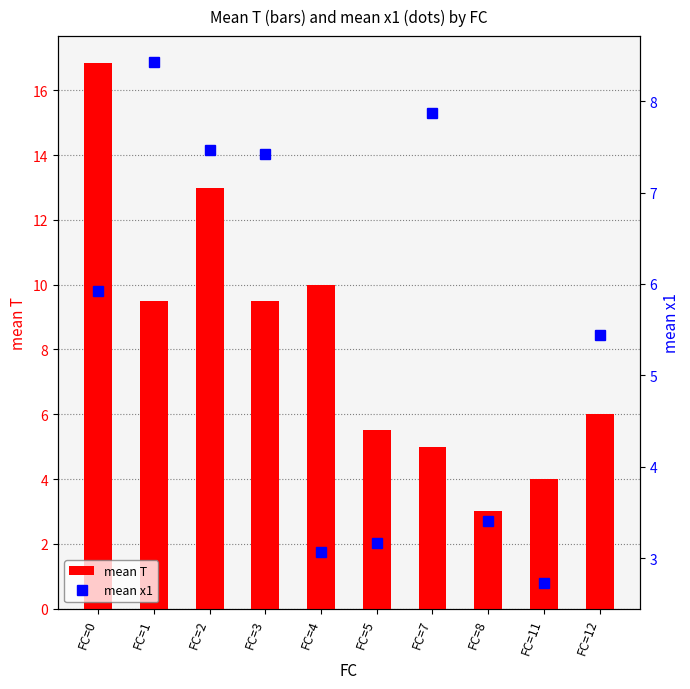

What is the value of the mean T bar at the 3rd from the left?

13.0